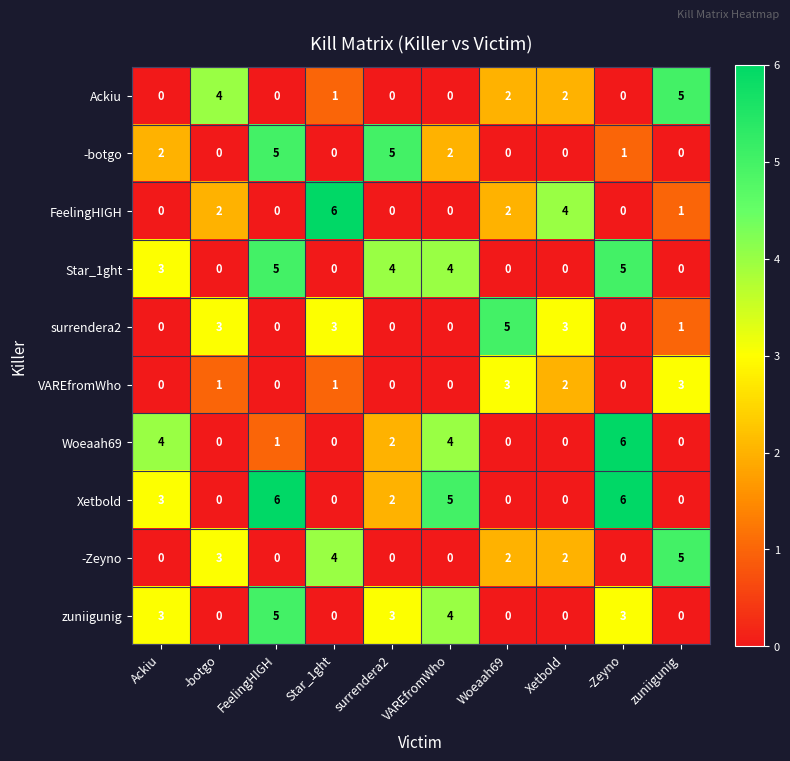

The value of Xetbold at Star_1ght is 0. True or false?

True